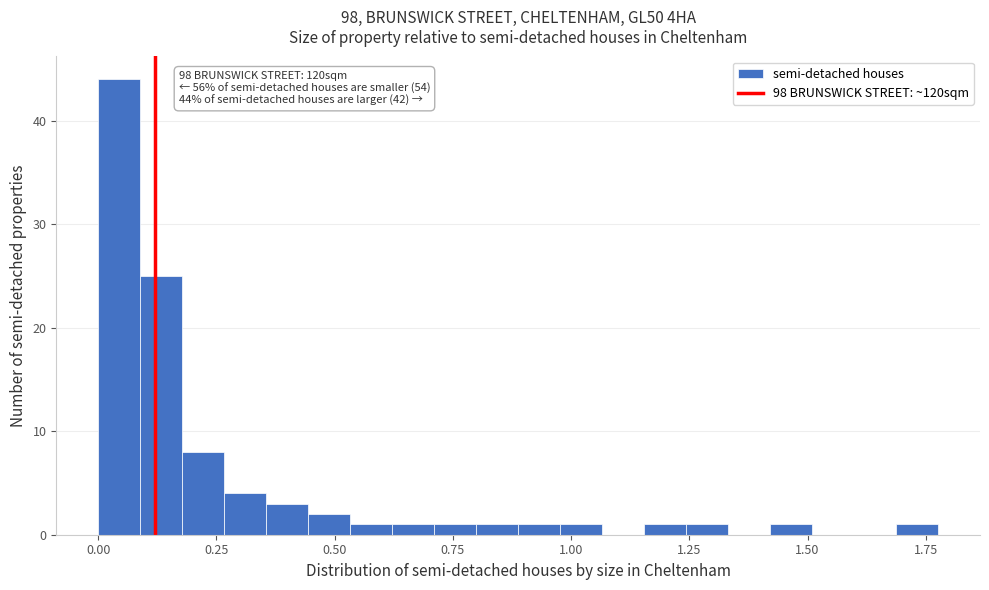

Read against the x-axis, roughly where is the centre of the tallest bar?

0.05